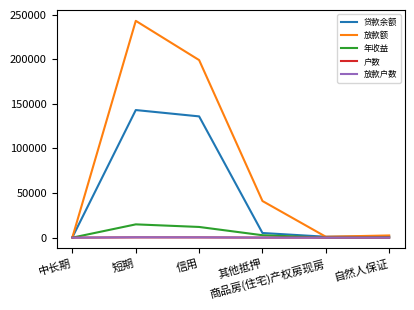

What is the greatest value displayed?

243187.0